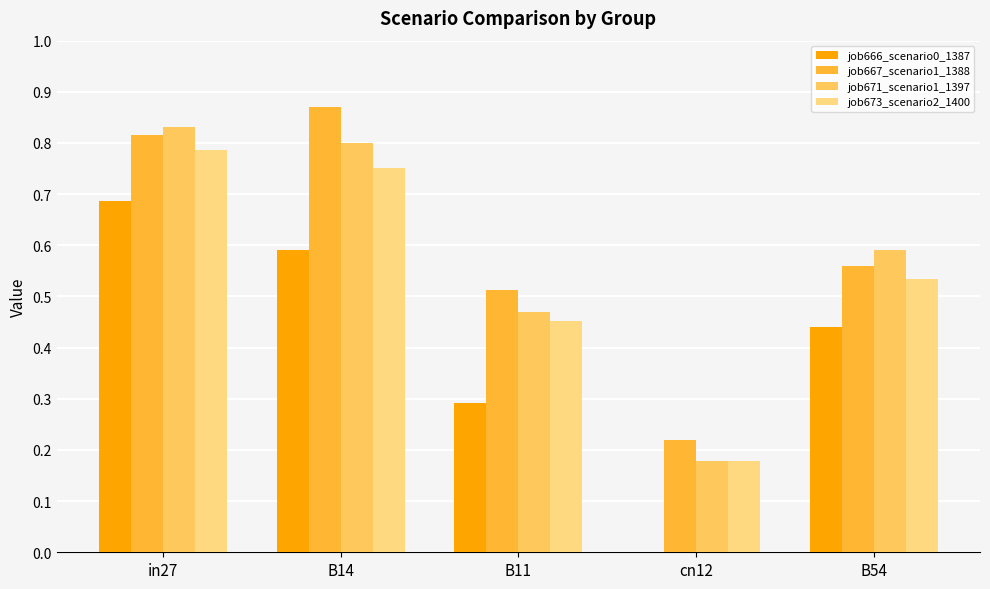

How many groups of bars are there?

5